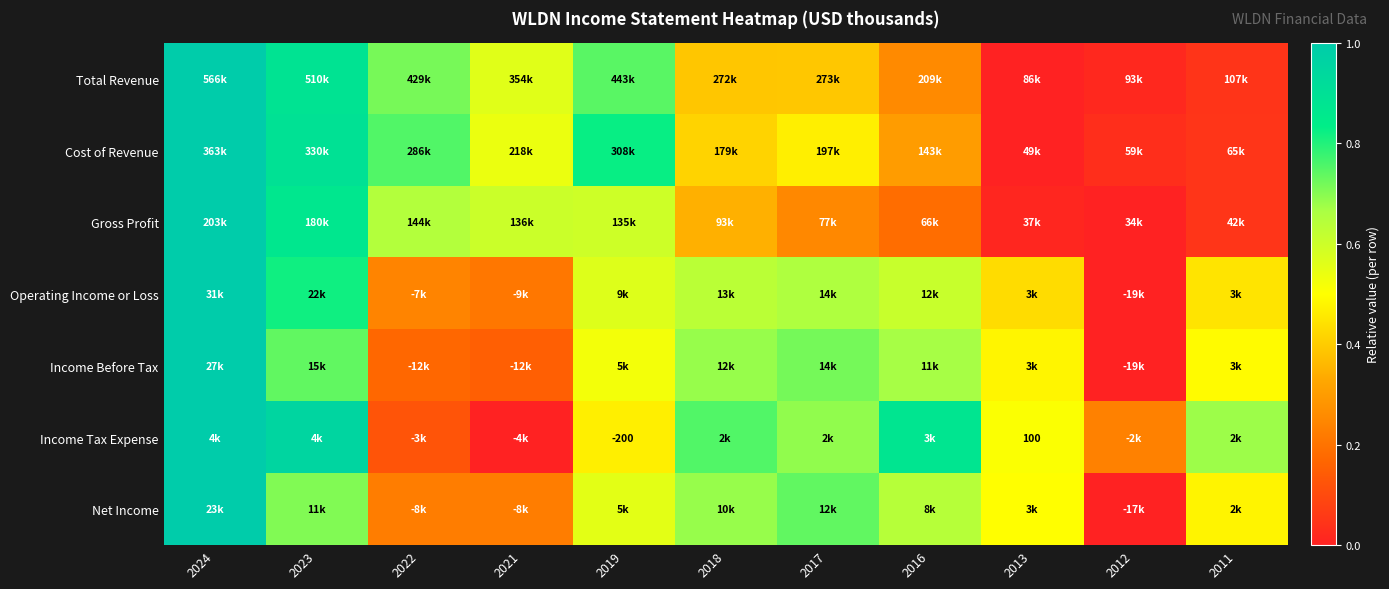

The Gross Profit series shows 0.2 at 2016. True or false?

True